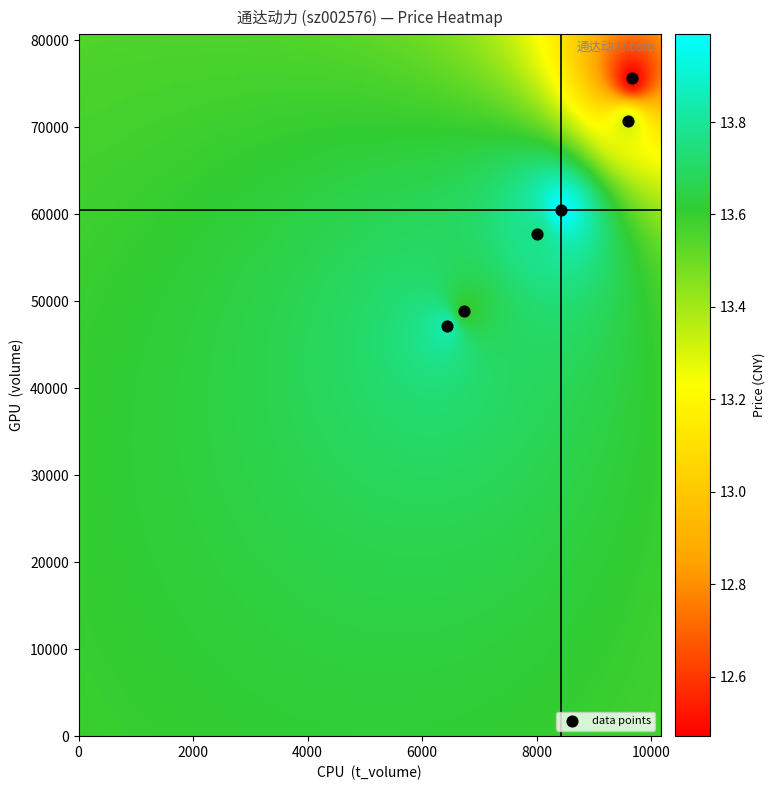

What Y value in the scatter plot is closest to 61432?

60504